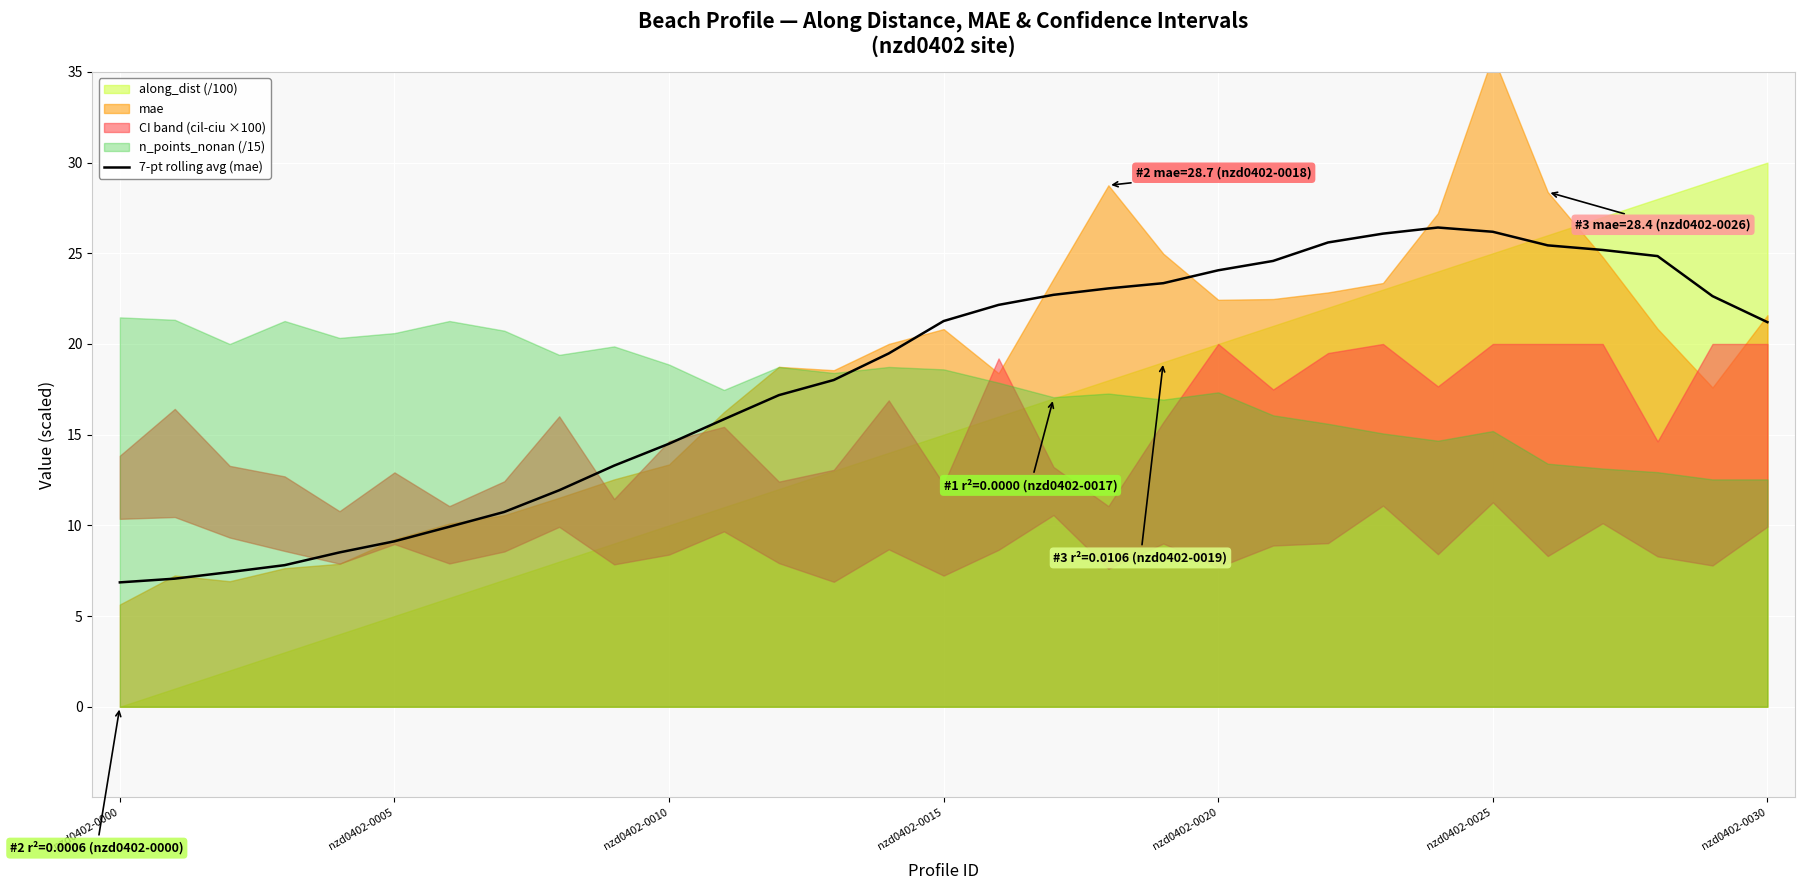

What is the sum of all values?

562.5